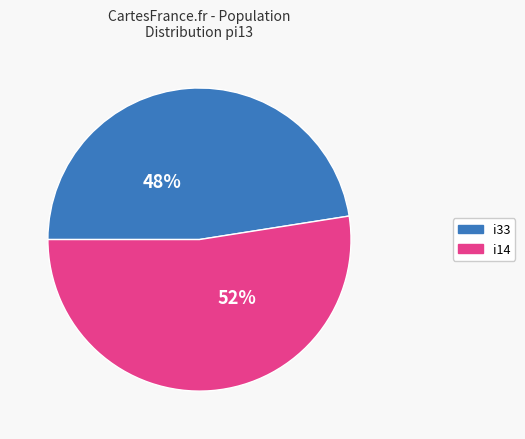

What is the ratio of the value at i14 to the value at i33?

1.1